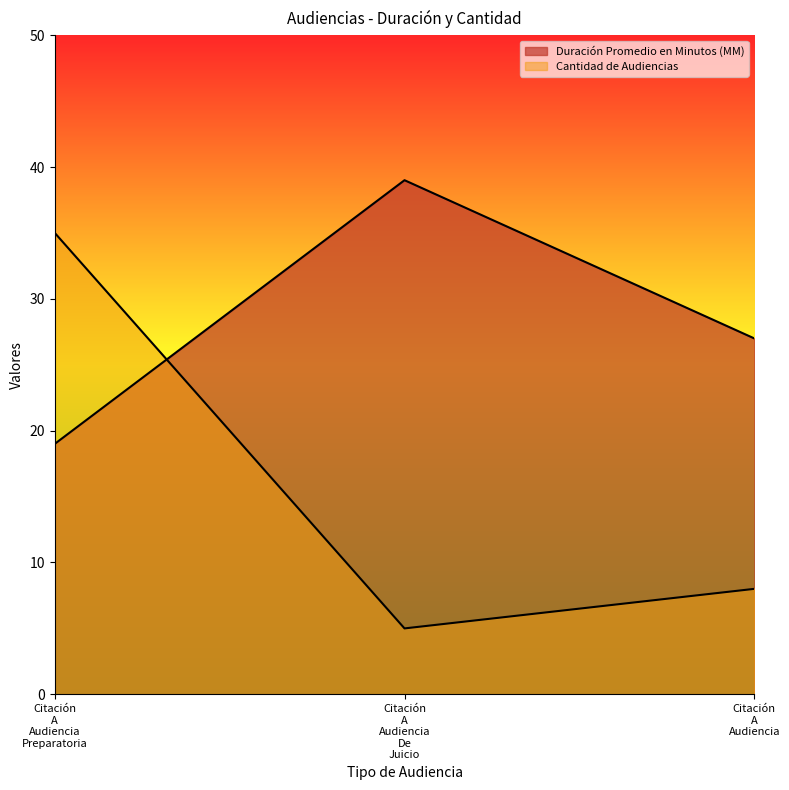

What are all the series names shown in the legend?

Duración Promedio en Minutos (MM), Cantidad de Audiencias